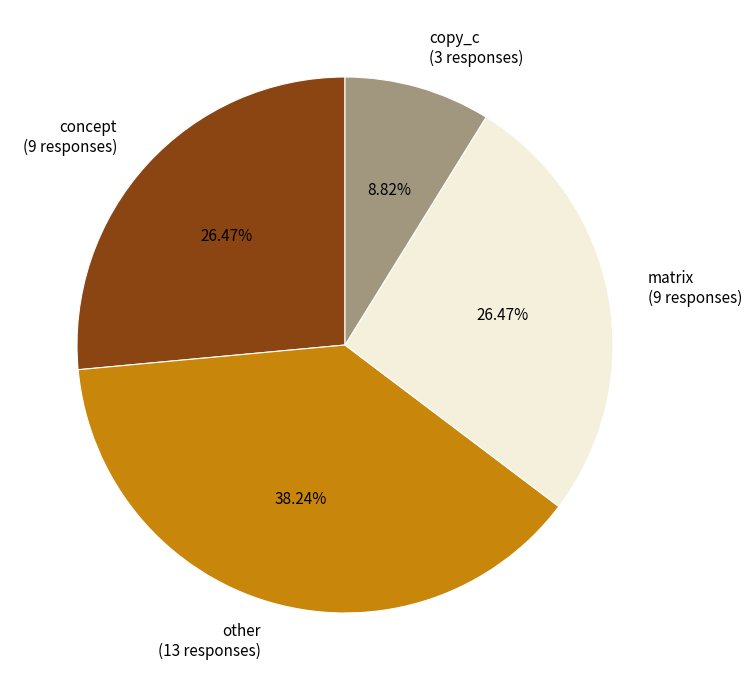

To the nearest percent, what is the combined percentage of concept and matrix?

53%